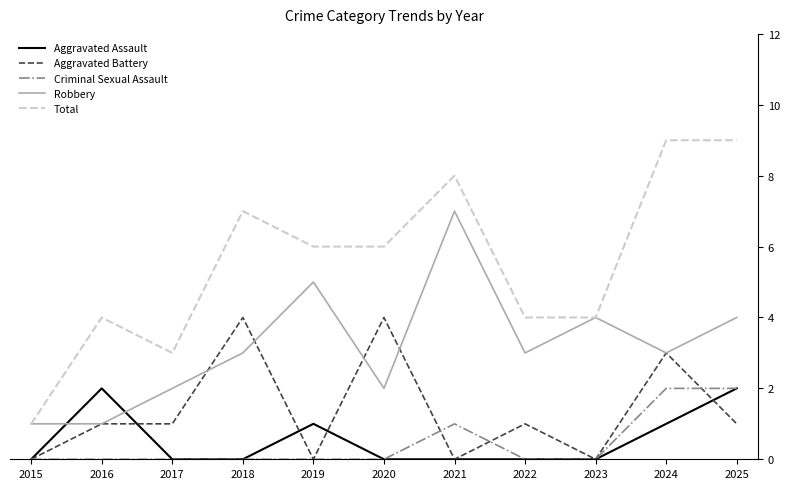

True or false: Total has more than 0 interior local peaks.

True